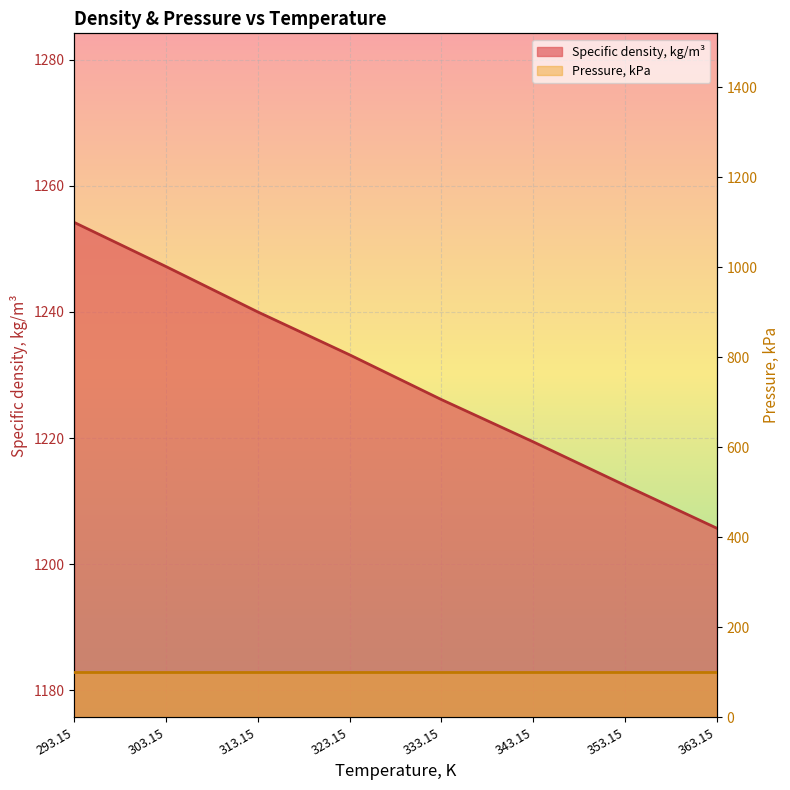

Where is the data nearest to the value 1229?

333.15